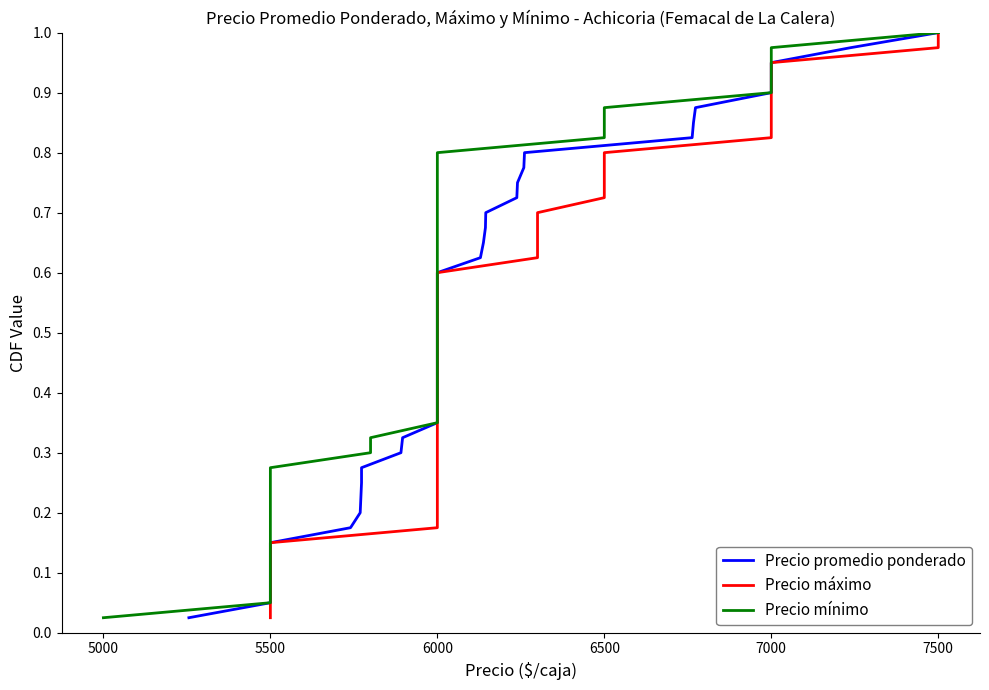

Reading left to right, extract all data points from this chart.

Precio promedio ponderado: 0.0	0.1	0.1	0.1	0.1	0.1	0.2	0.2	0.2	0.2	0.3	0.3	0.3	0.3	0.4	0.4	0.4	0.5	0.5	0.5	0.5	0.6	0.6	0.6	0.6	0.7	0.7	0.7	0.7	0.8	0.8	0.8	0.8	0.8	0.9	0.9	0.9	0.9	1.0	1.0
Precio máximo: 0.0	0.1	0.1	0.1	0.1	0.1	0.2	0.2	0.2	0.2	0.3	0.3	0.3	0.3	0.4	0.4	0.4	0.5	0.5	0.5	0.5	0.6	0.6	0.6	0.6	0.7	0.7	0.7	0.7	0.8	0.8	0.8	0.8	0.8	0.9	0.9	0.9	0.9	1.0	1.0
Precio mínimo: 0.0	0.1	0.1	0.1	0.1	0.1	0.2	0.2	0.2	0.2	0.3	0.3	0.3	0.3	0.4	0.4	0.4	0.5	0.5	0.5	0.5	0.6	0.6	0.6	0.6	0.7	0.7	0.7	0.7	0.8	0.8	0.8	0.8	0.8	0.9	0.9	0.9	0.9	1.0	1.0